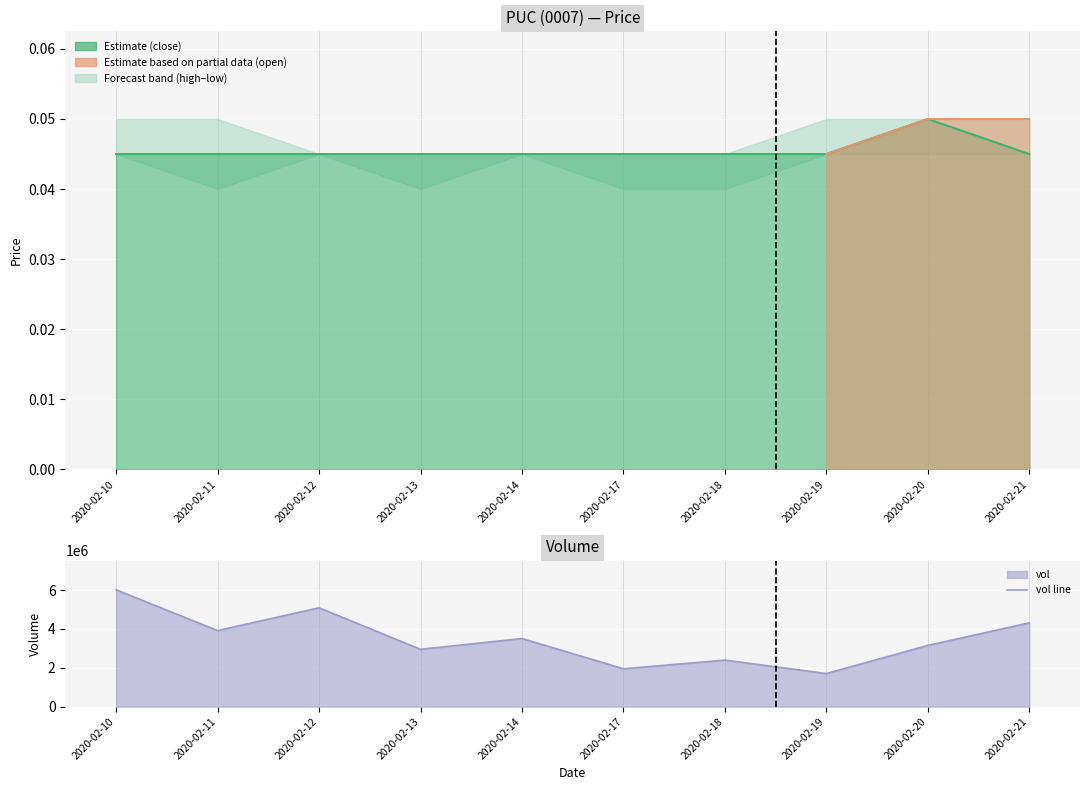

At which category does the chart reach its peak across all series?

2020-02-10